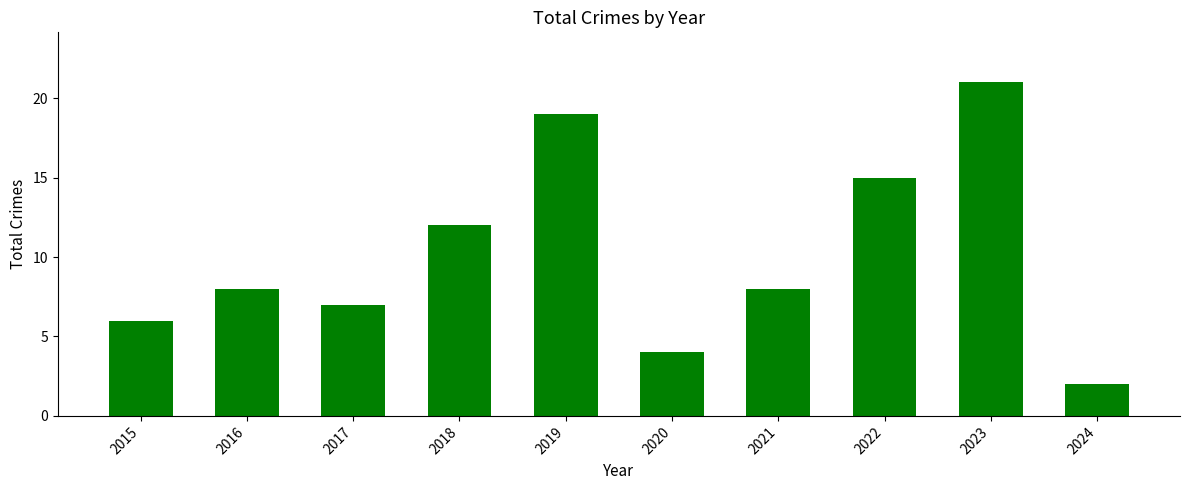

How many bars are there in total?

10